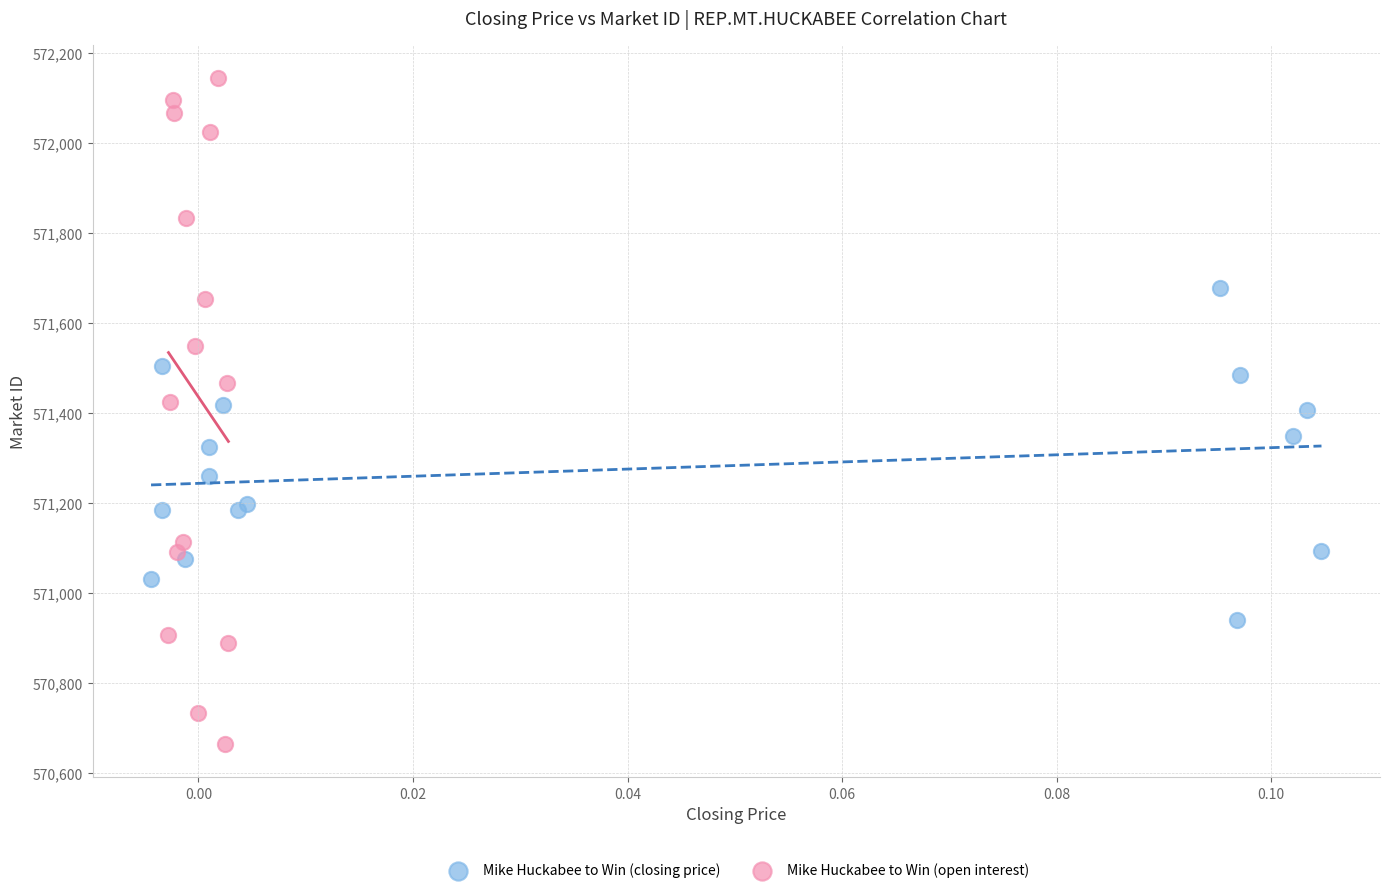

Which series has the widest spread of Y values?

Mike Huckabee to Win (open interest)